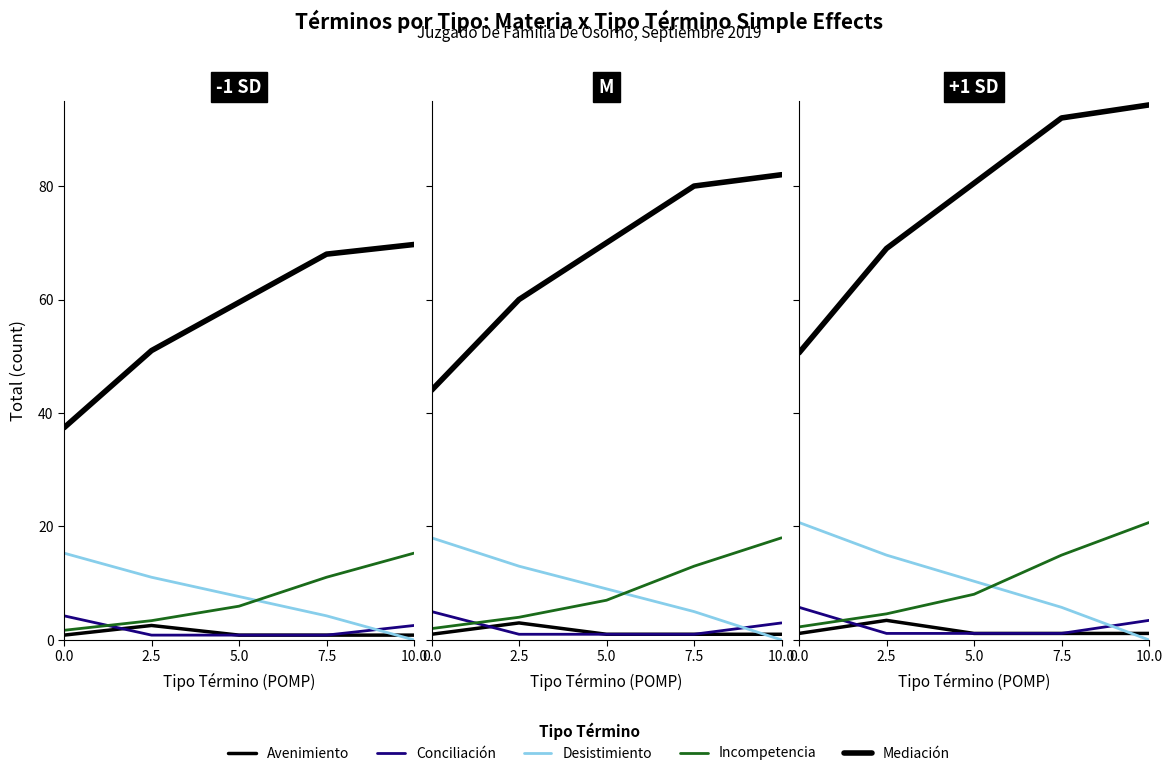

True or false: Avenimiento has more than 0 interior local peaks.

True